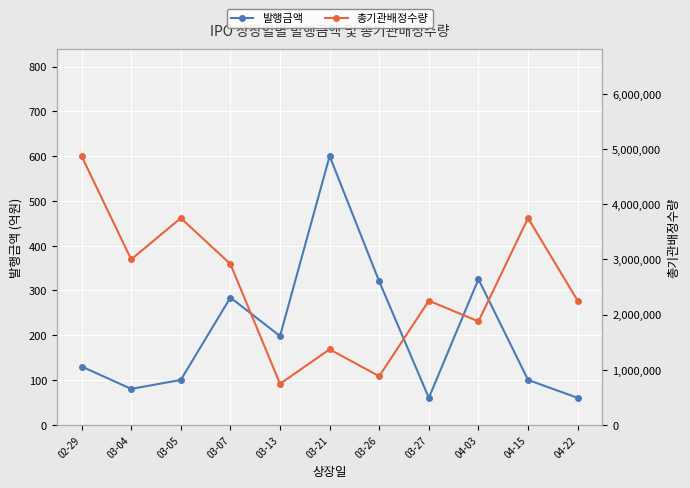

Reading left to right, what are all the values shown in this chart?

발행금액: 130.0	80.0	100.0	284.0	198.0	600.0	320.0	60.0	325.0	100.0	60.0
총기관배정수량: 4875000.0	3000000.0	3750000.0	2916000.0	742500.0	1368000.0	880000.0	2250000.0	1875000.0	3750000.0	2250000.0